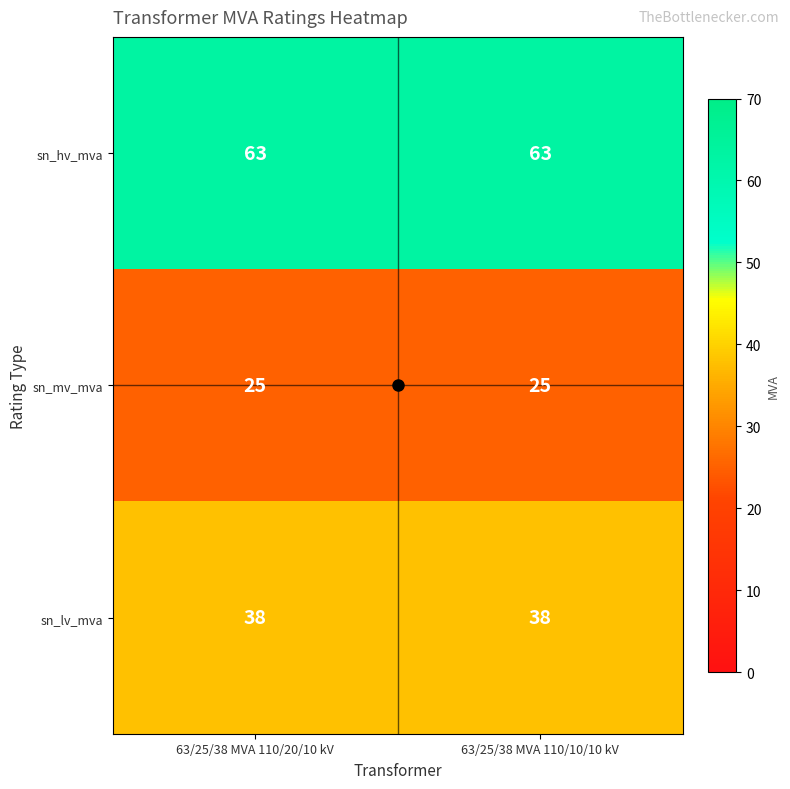

What is the maximum value for sn_hv_mva?

63